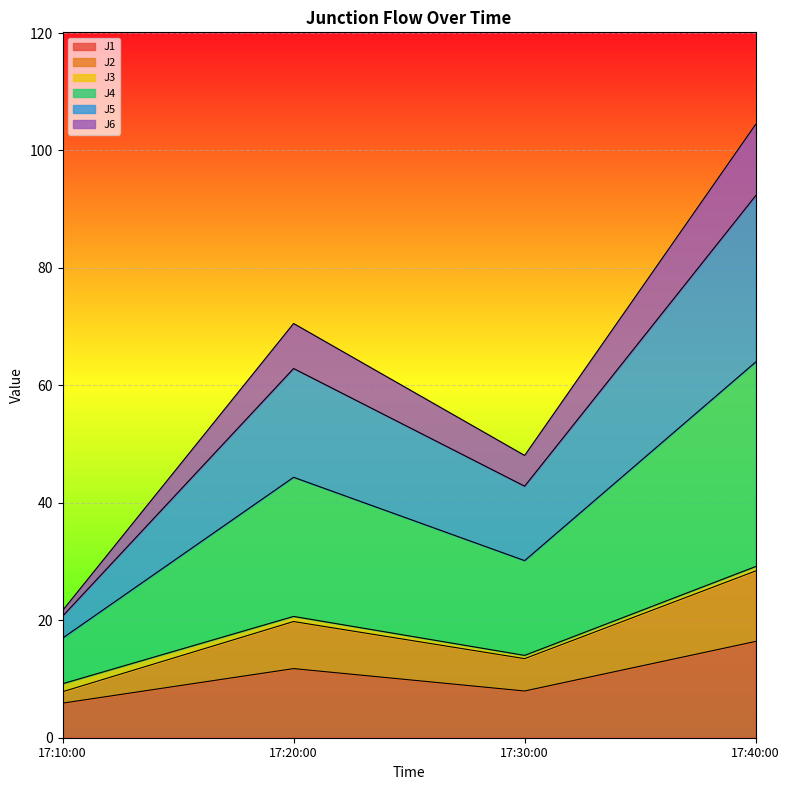

The J1 series shows 29.2 at 17:40:00. True or false?

False